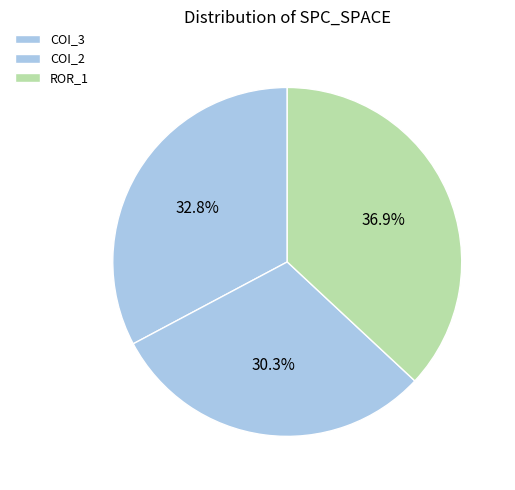

How many slices are in this pie chart?

3